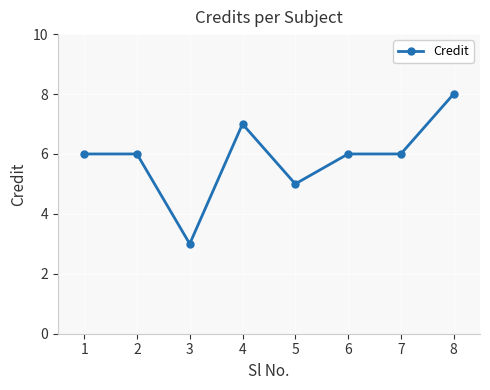

Between 7 and 3, which is larger?

7